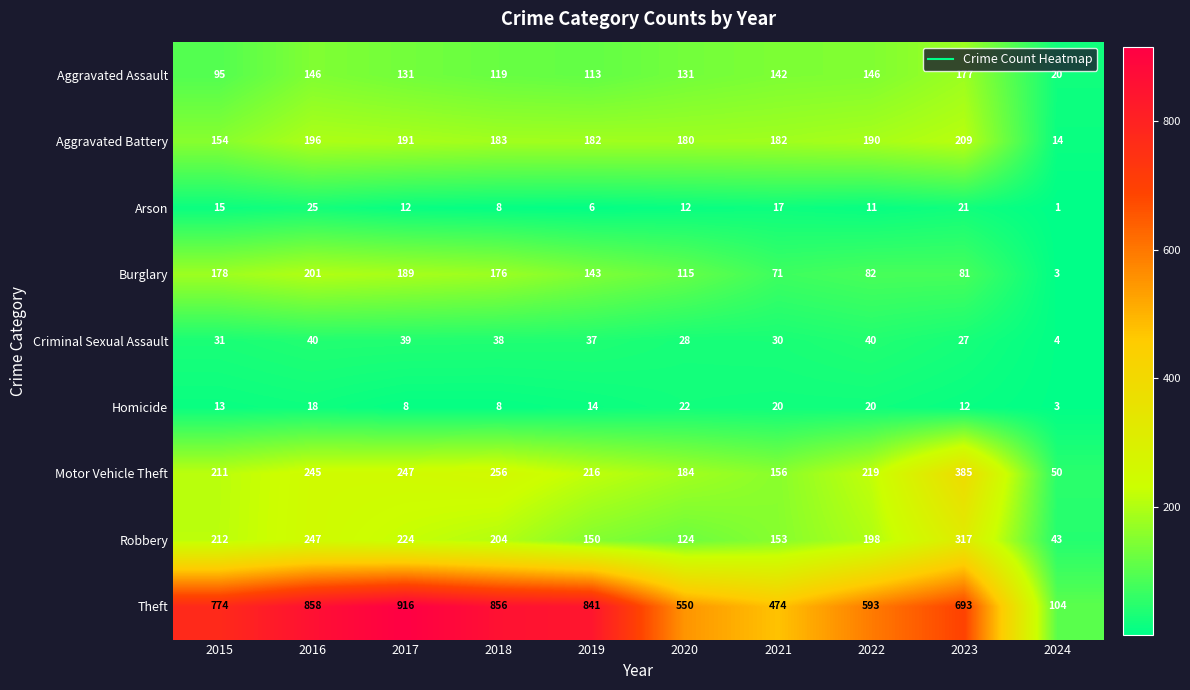

How many data points in Aggravated Assault are less than 131?

4